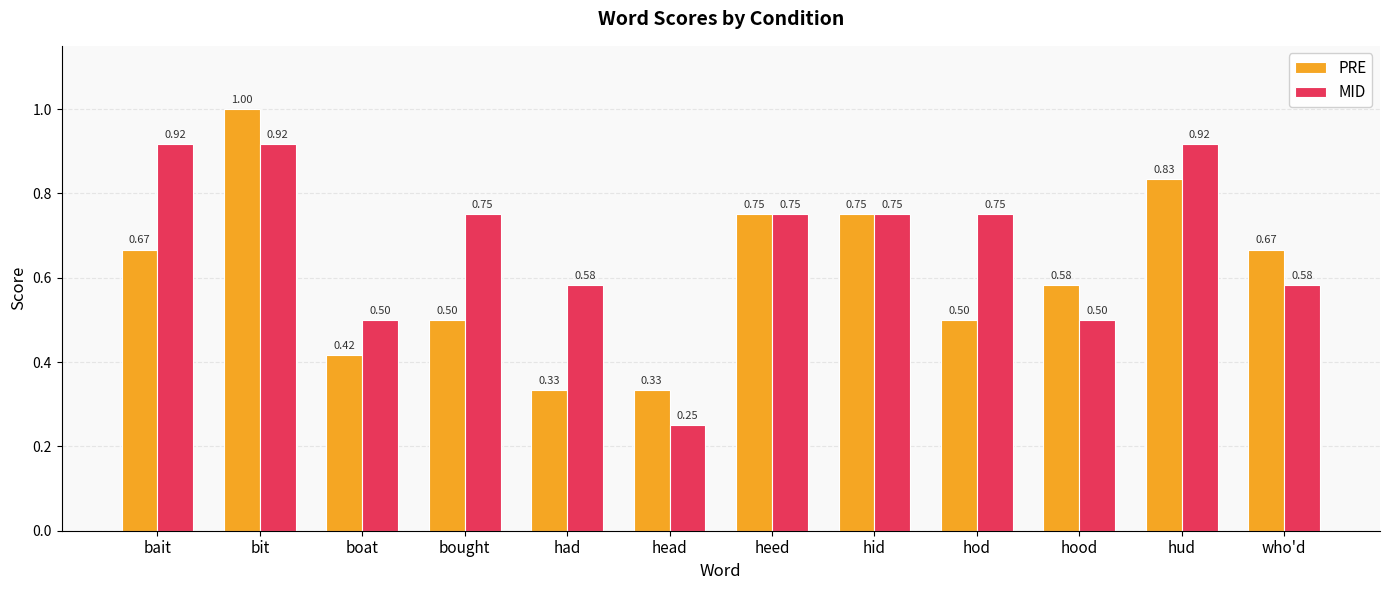

Rank the series at bought from highest to lowest value.

MID, PRE